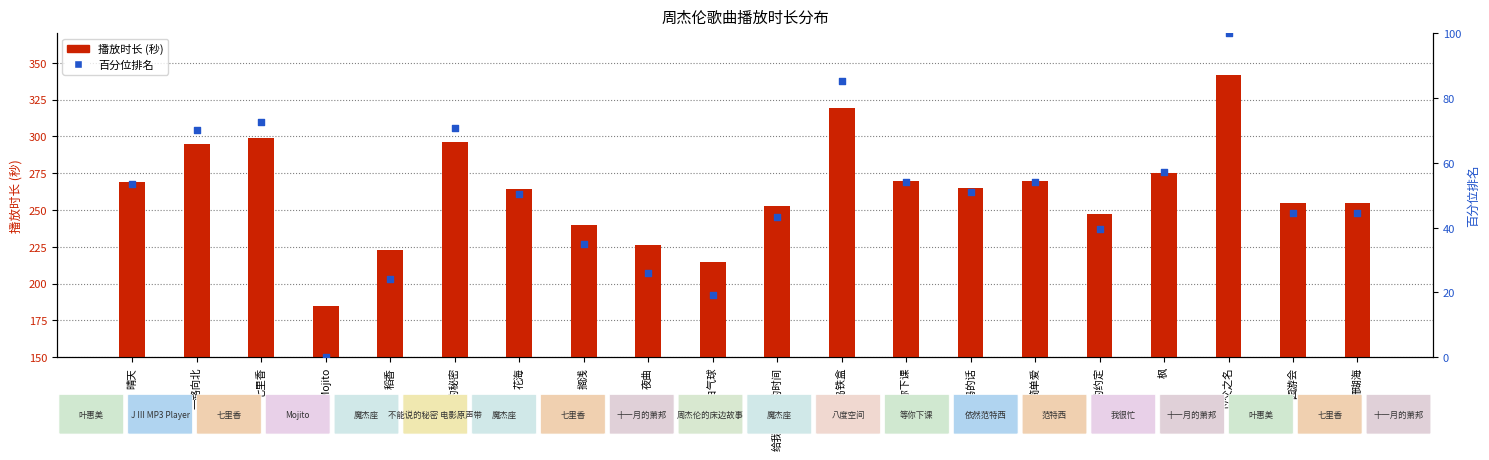

At which category is the sum across all series the highest?

以父之名